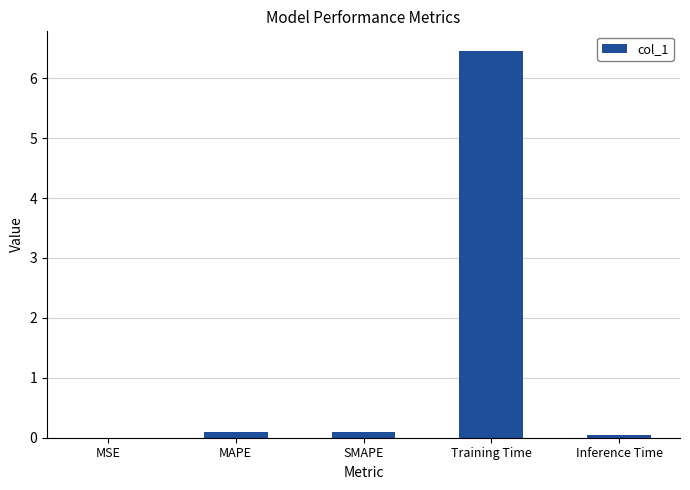

What is the difference between the values at MAPE and Inference Time?

0.1